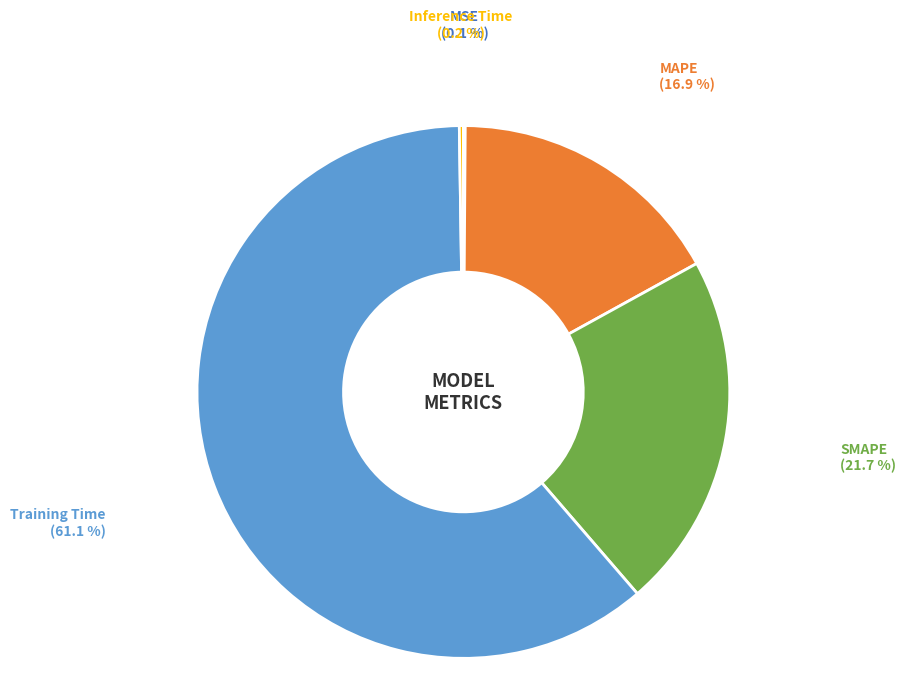

What is the largest slice in the pie chart?

Training Time